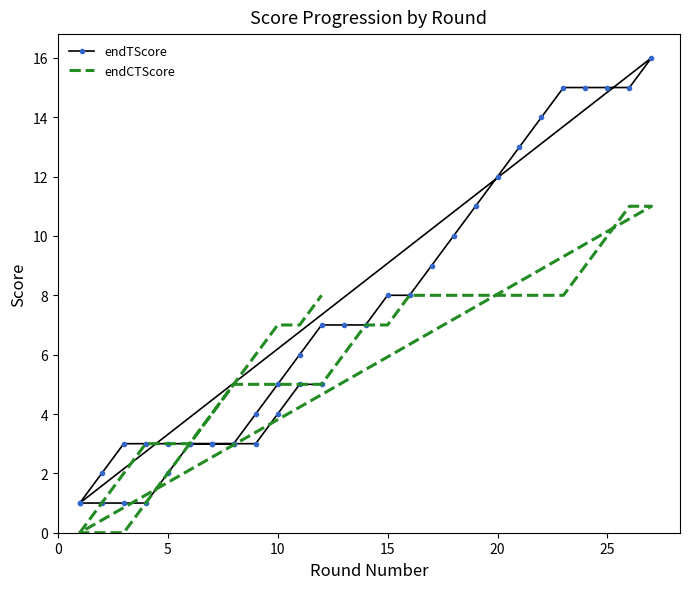

True or false: endTScore has more than 0 interior local peaks.

True